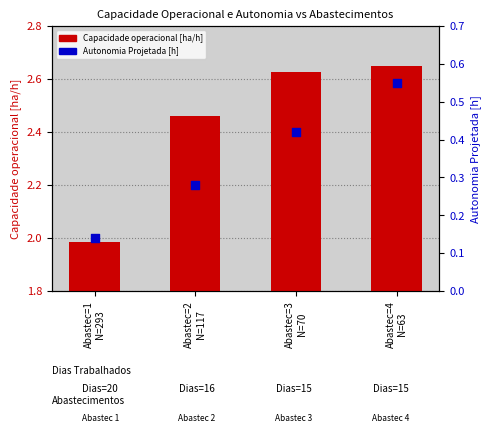

Which series has the largest Y range (max minus min)?

Capacidade operacional [ha/h]